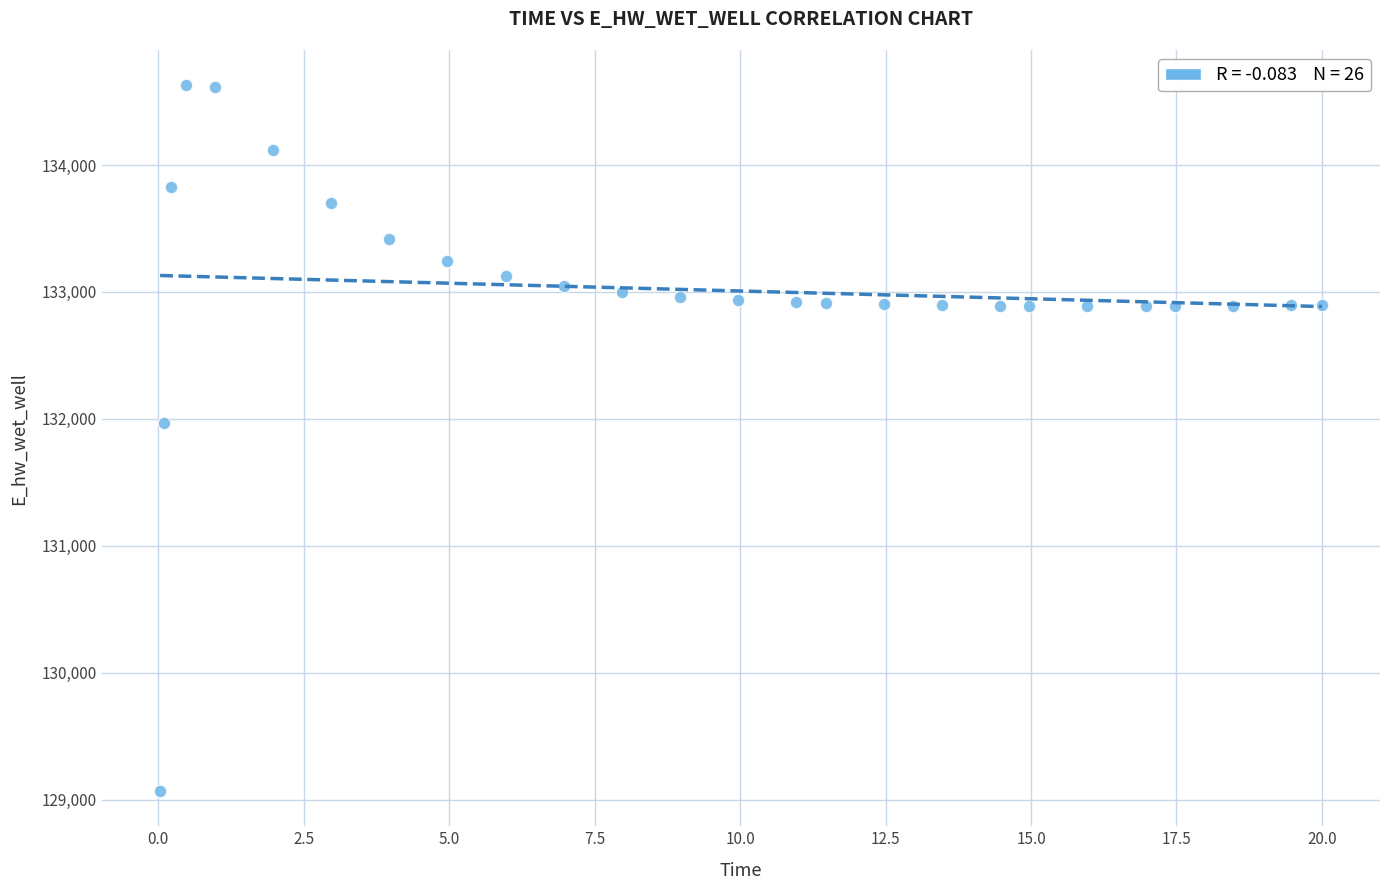

What Y value in the scatter plot is closest to 131848?

131969.8